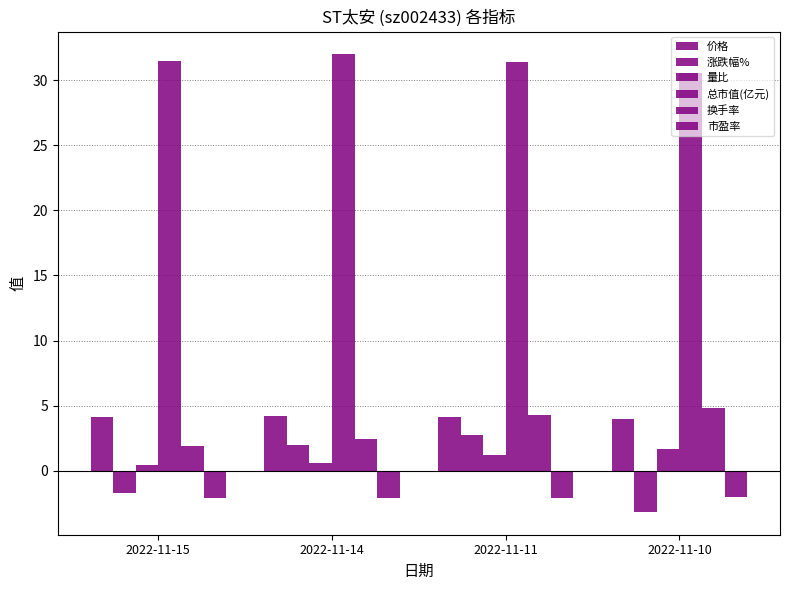

Does the chart contain any negative values?

Yes